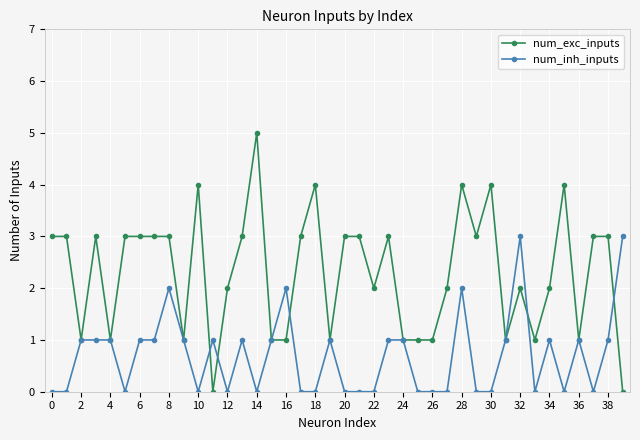

True or false: num_inh_inputs has more than 0 points higher than both neighbors.

True